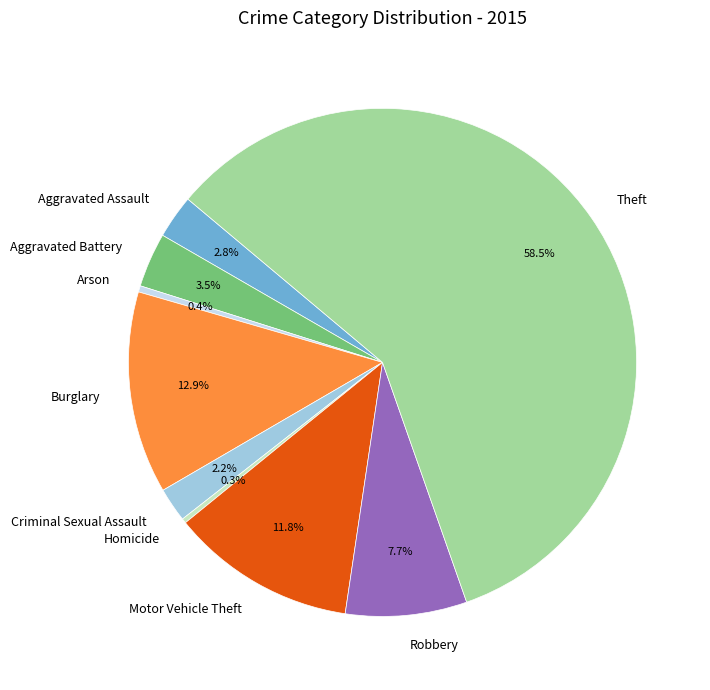

Does Theft account for over 50% of the chart?

Yes